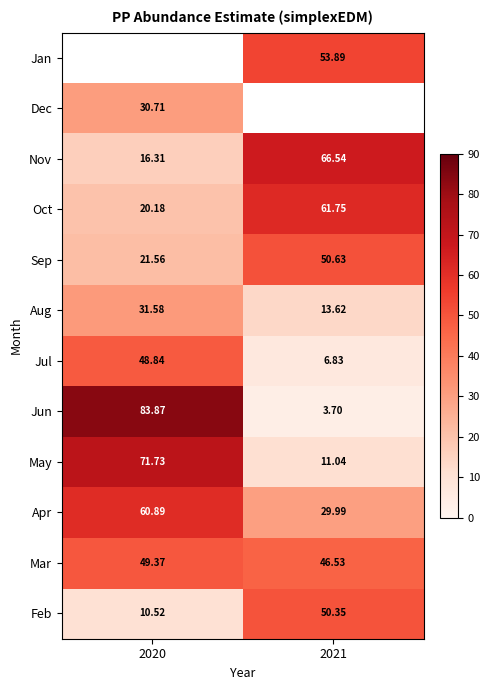

How many data points does each series have?

2